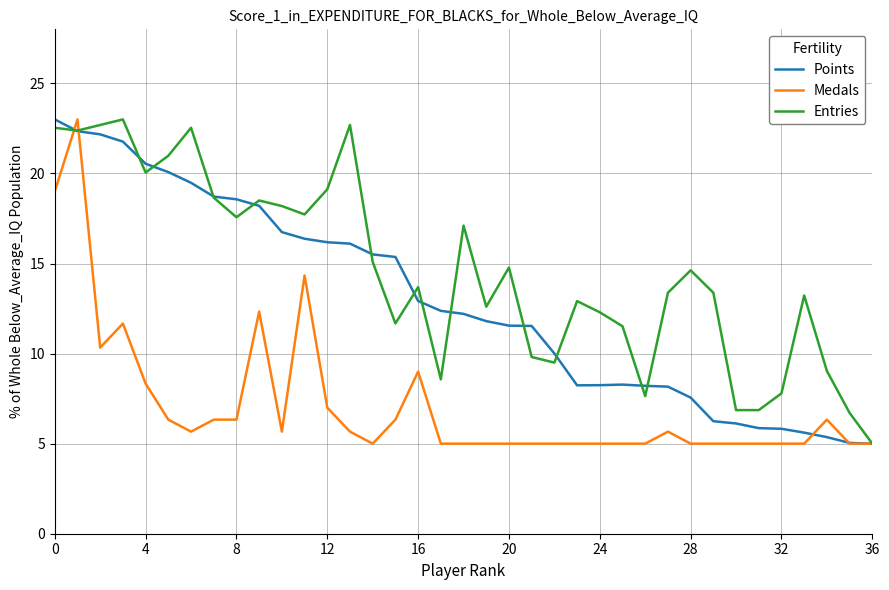

Which series has the largest total across all categories?

Entries